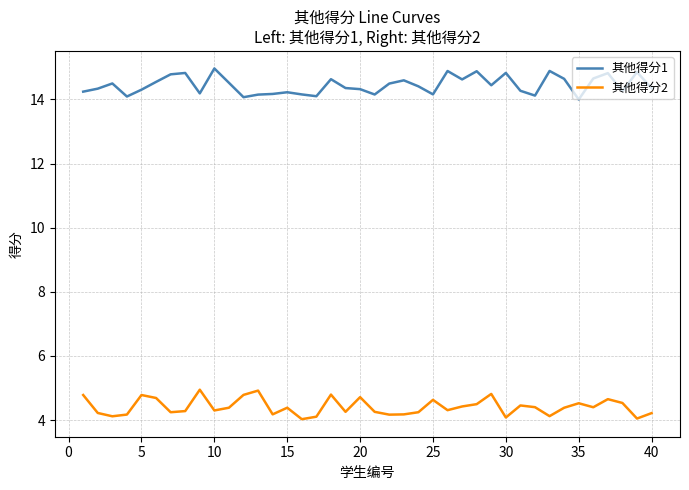

True or false: 其他得分2 and 其他得分1 cross at least once.

False